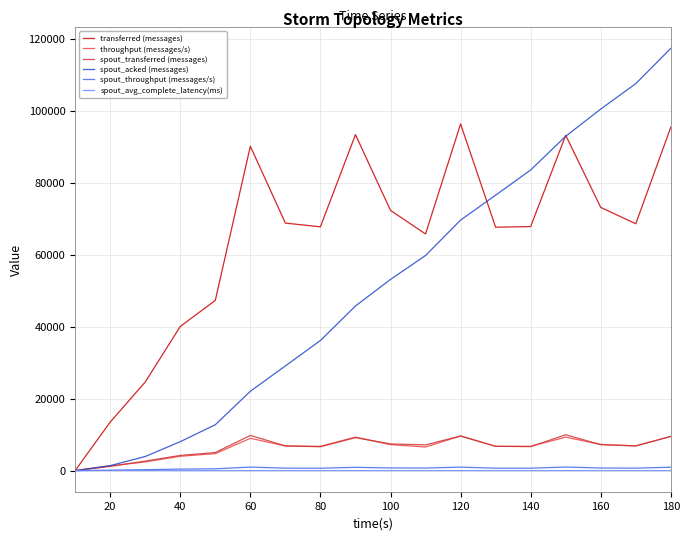

Which series has the largest total across all categories?

transferred (messages)